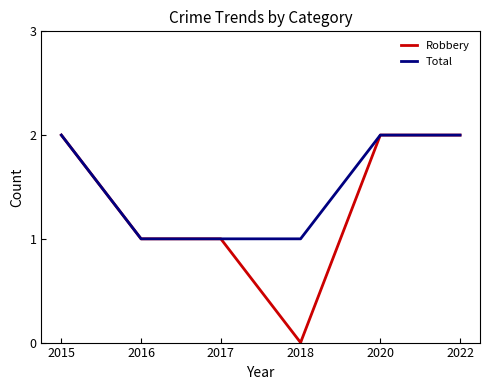

Reading right to left, what are all the values shown in this chart?

Robbery: 2	2	0	1	1	2
Total: 2	2	1	1	1	2